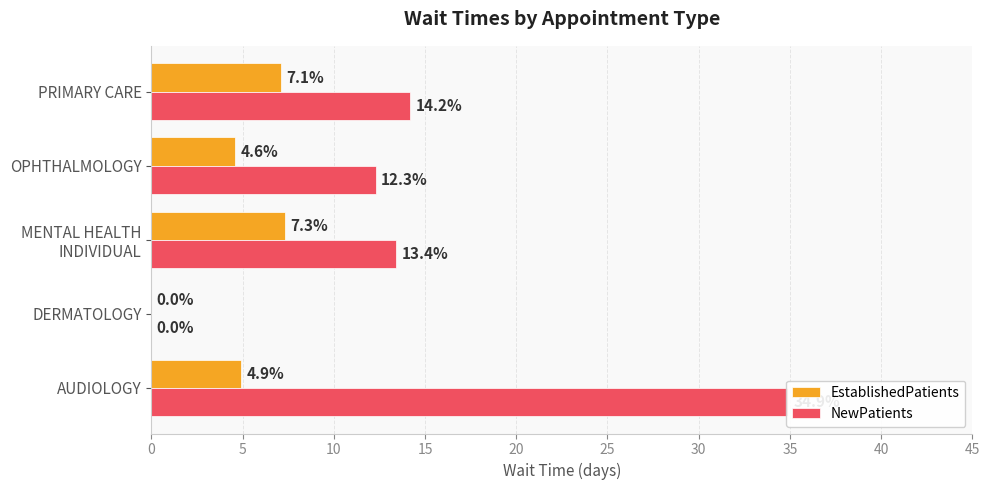

Which has a higher value, OPHTHALMOLOGY or DERMATOLOGY?

OPHTHALMOLOGY